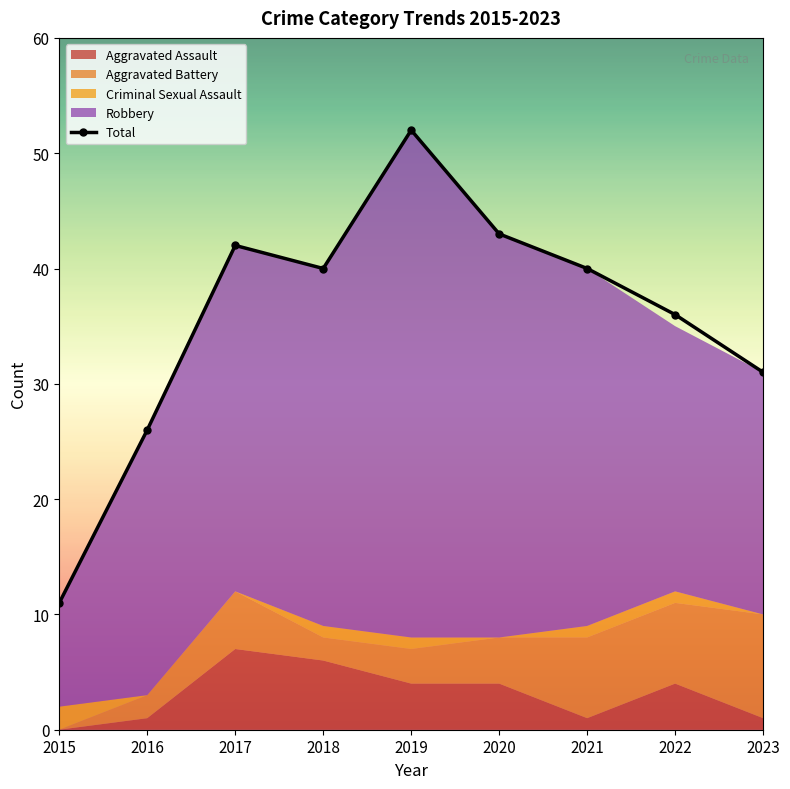

Between 2015 and 2020, which series saw the biggest shift?

Total